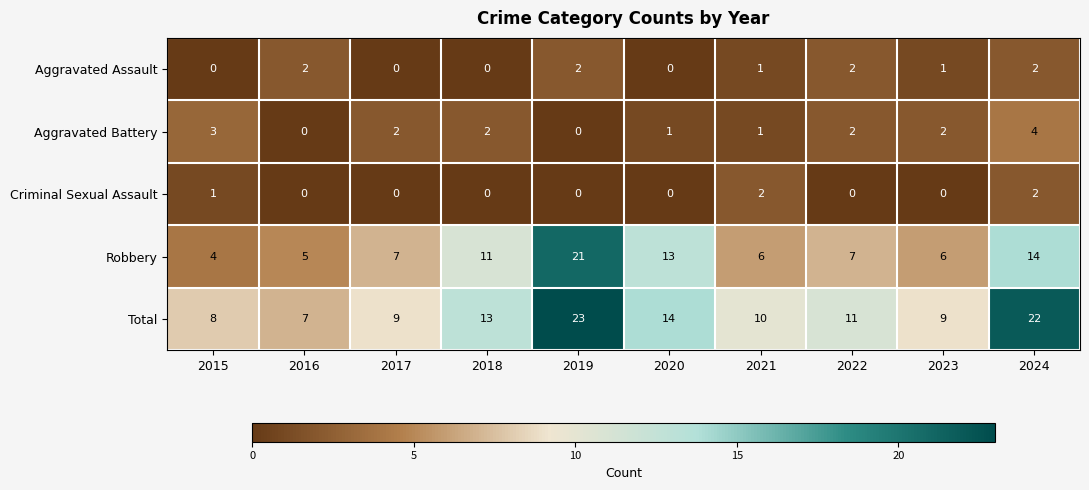

What is the total value across all series at 2016?

14